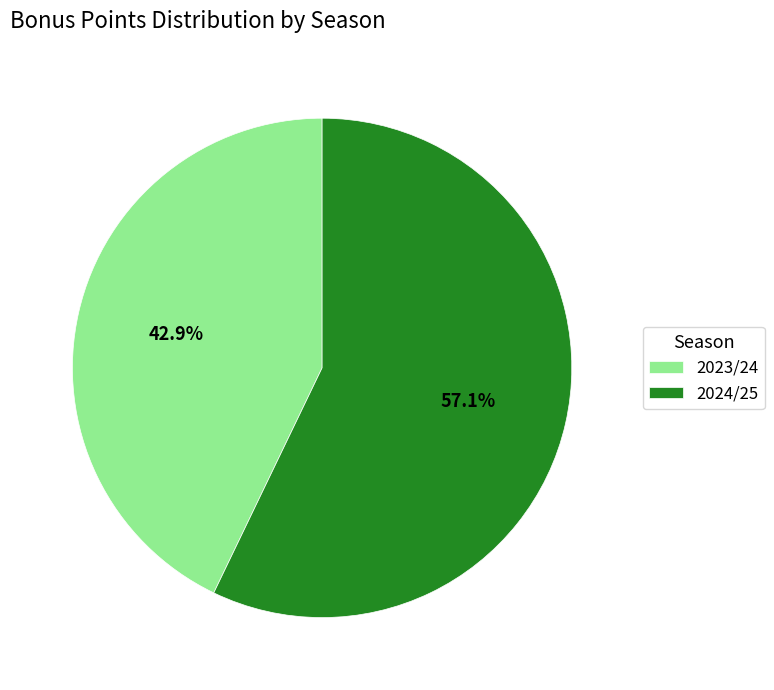

How much of the chart is everything except 2023/24?

57.1%